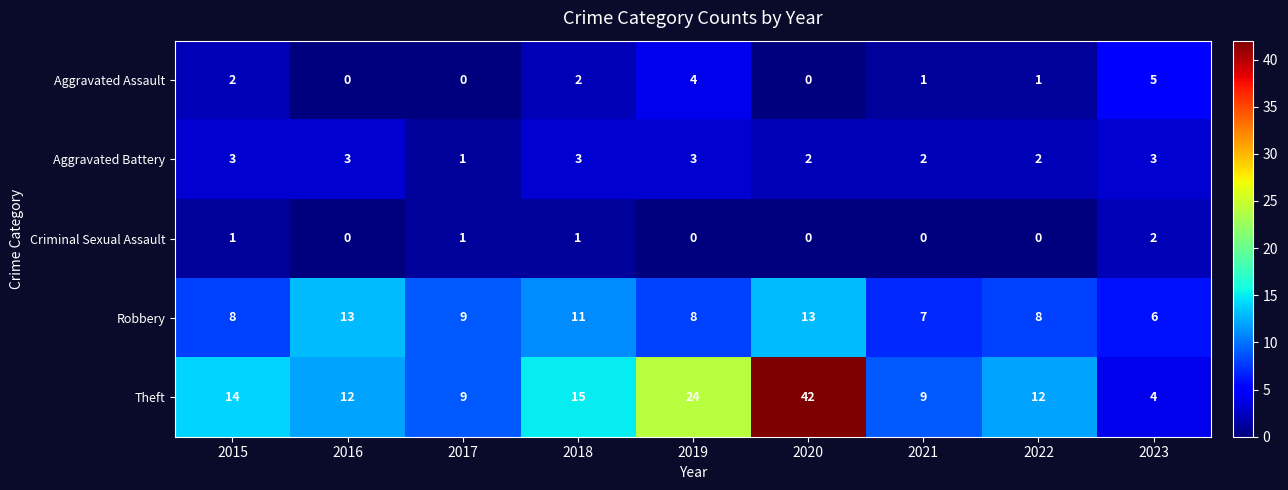

What is the difference between the highest and lowest values at 2015?

13